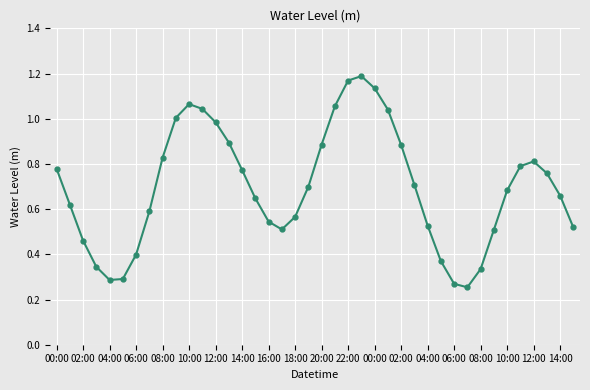

What is the sum of all values?

27.9